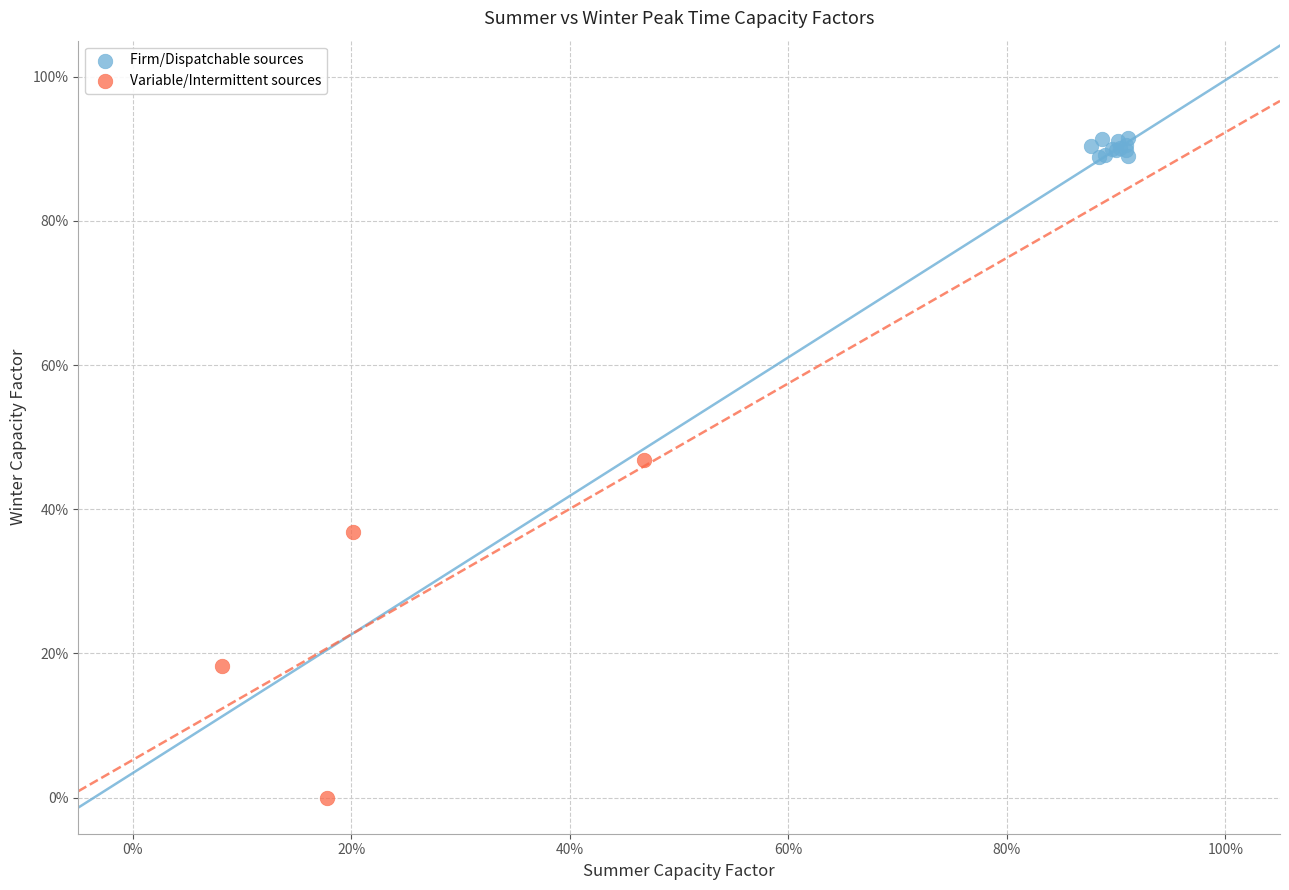

Which series contains the lowest Y value?

Variable/Intermittent sources